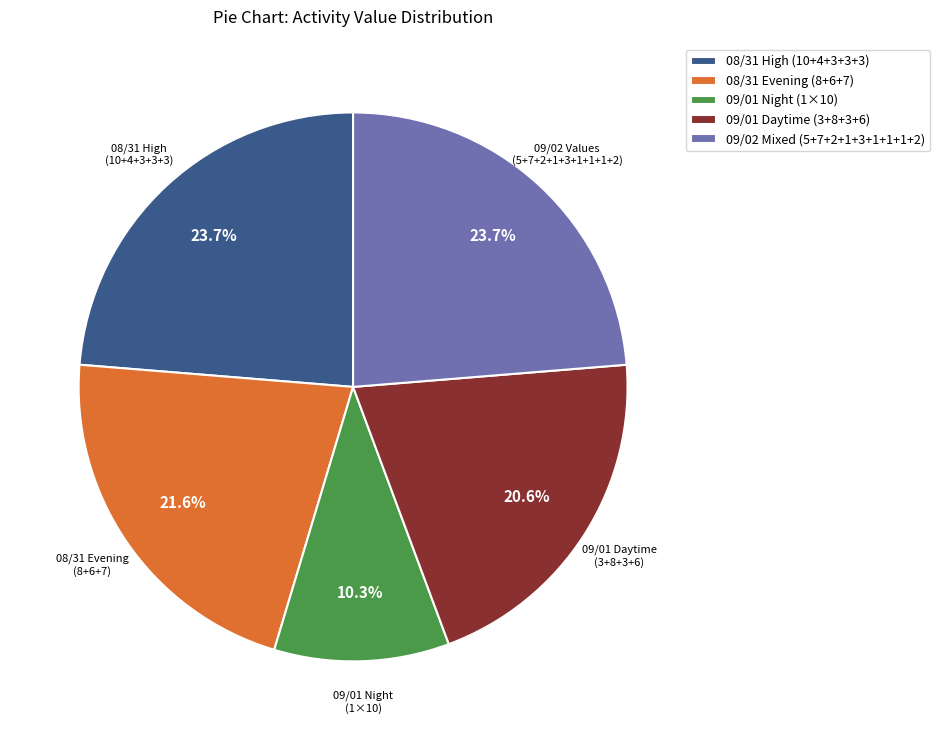

How many segments does this pie chart have?

5